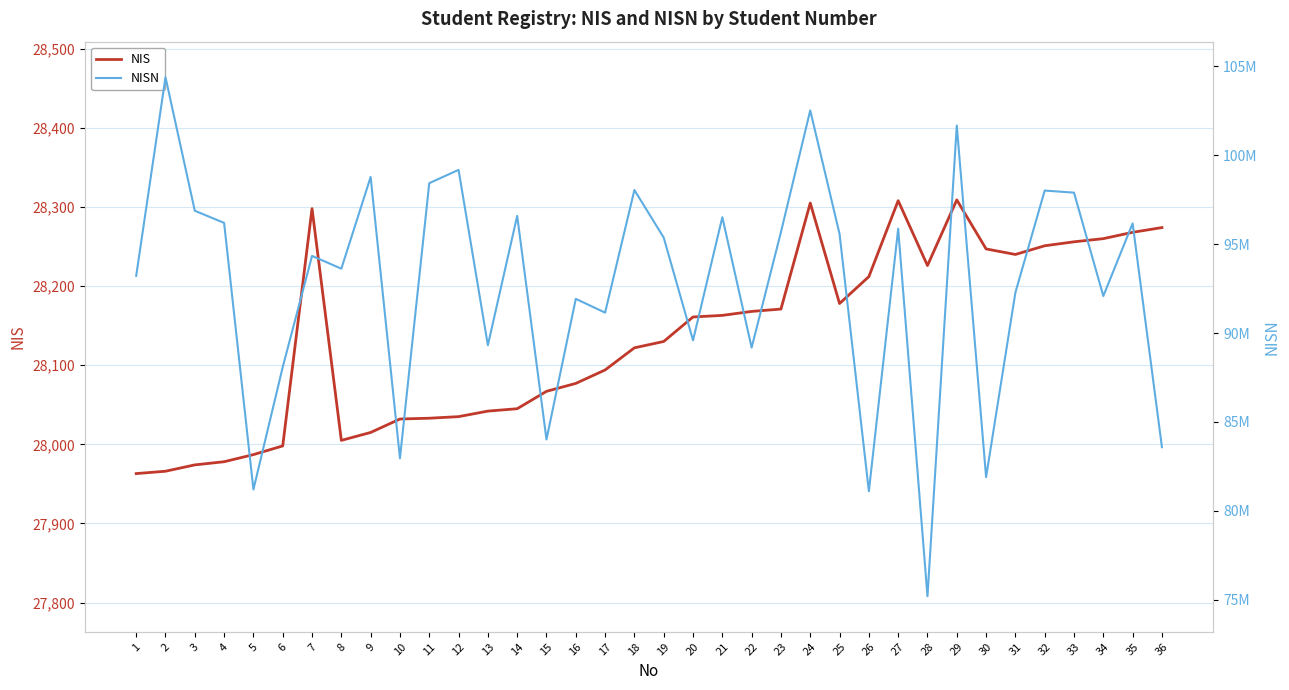

What is the difference between the second highest and minimum values in the NISN series?

27323206